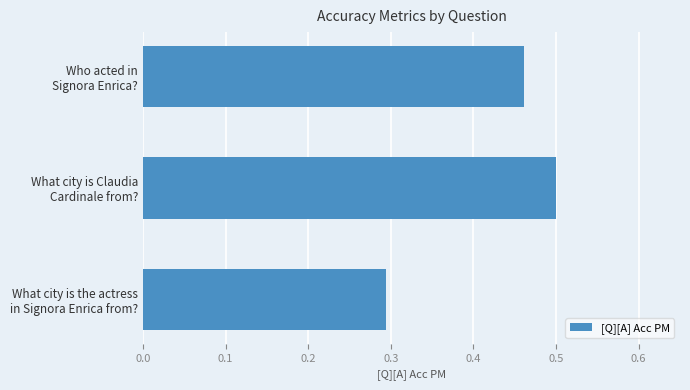

What is the sum of all values?

1.3